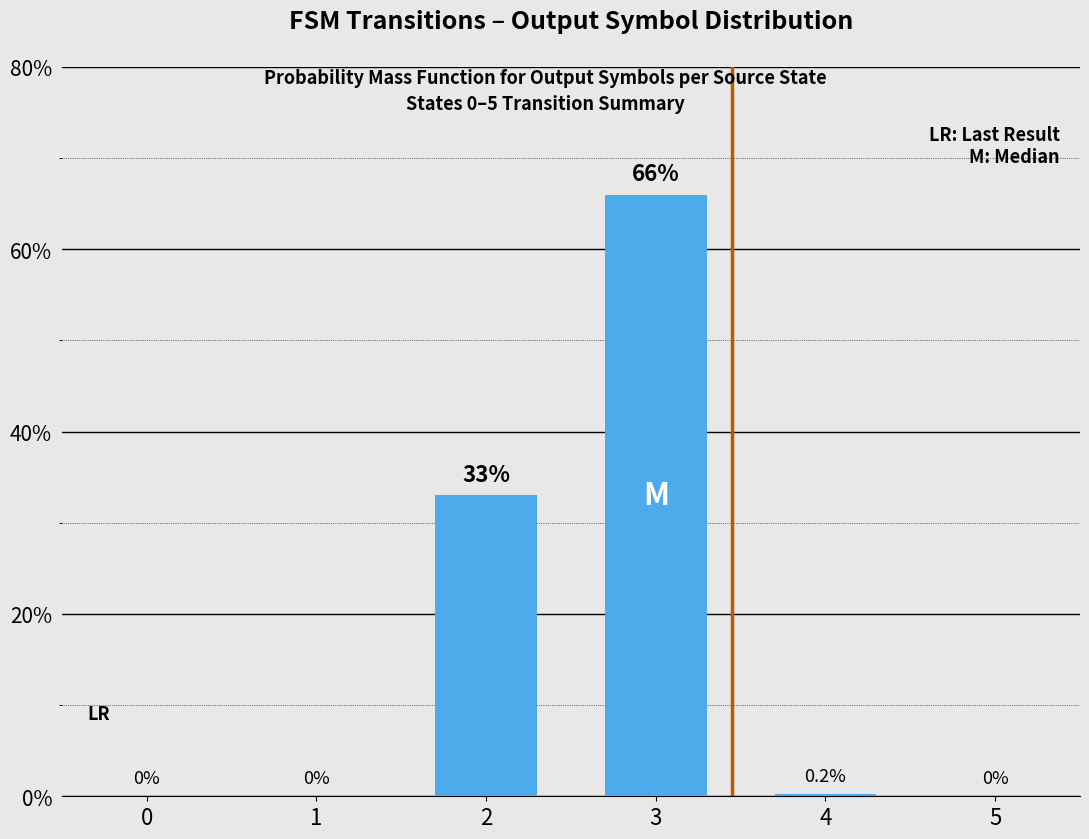

True or false: the data shows 0.2 at 4.

True